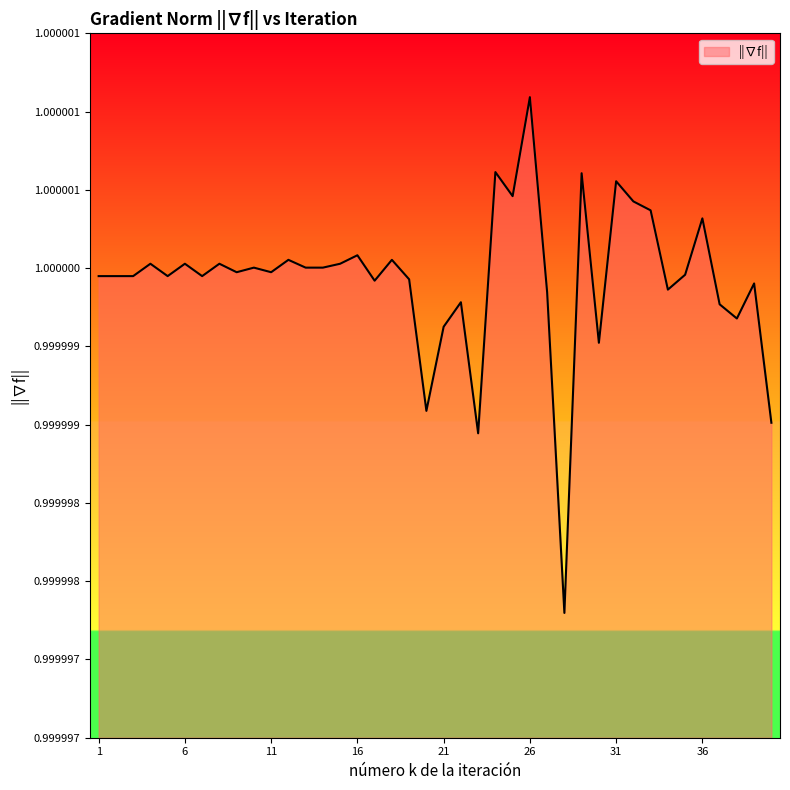

Rank the categories by value from highest to lowest.

26, 24, 29, 31, 25, 32, 33, 36, 16, 12, 18, 4, 6, 8, 15, 10, 13, 14, 9, 11, 35, 1, 2, 3, 5, 7, 19, 17, 39, 34, 27, 22, 37, 38, 21, 30, 20, 40, 23, 28